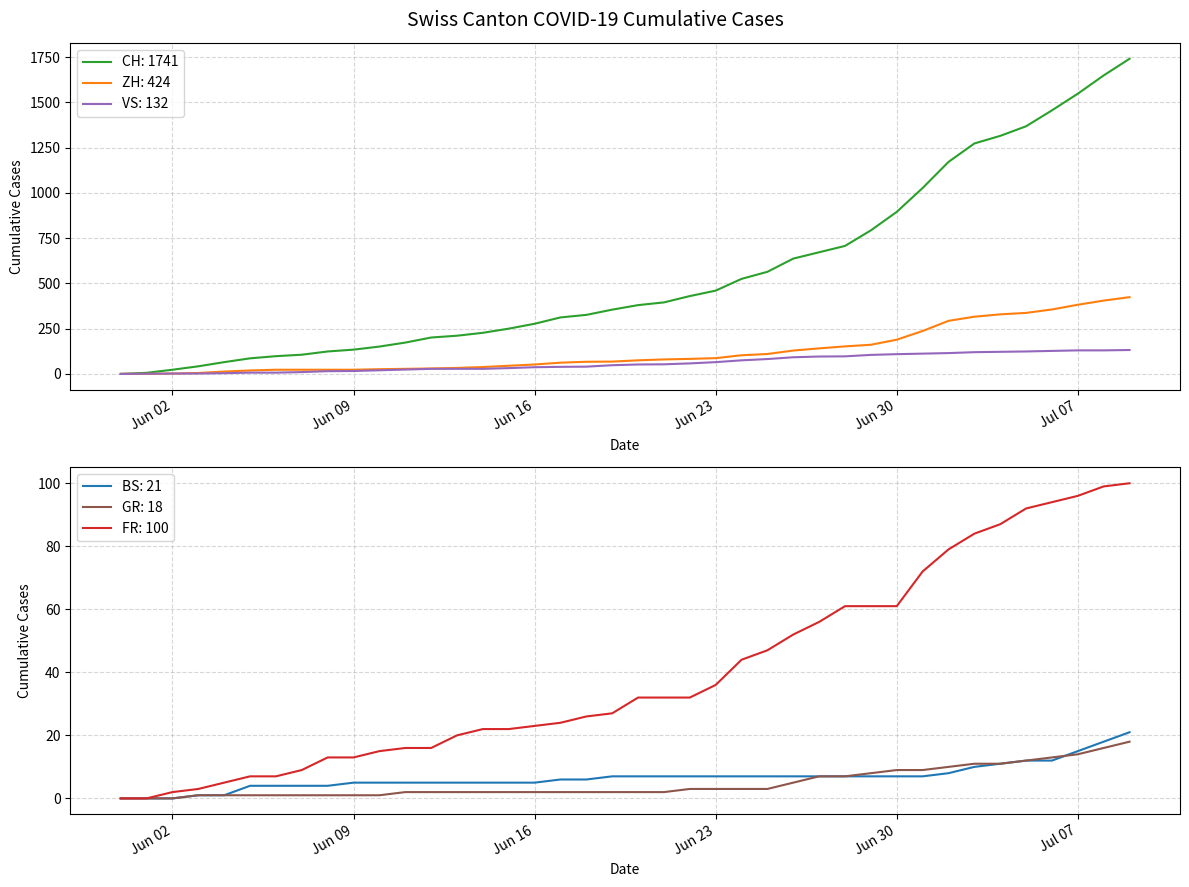

Between 2020-07-08 and 2020-06-20, which is larger?

2020-07-08